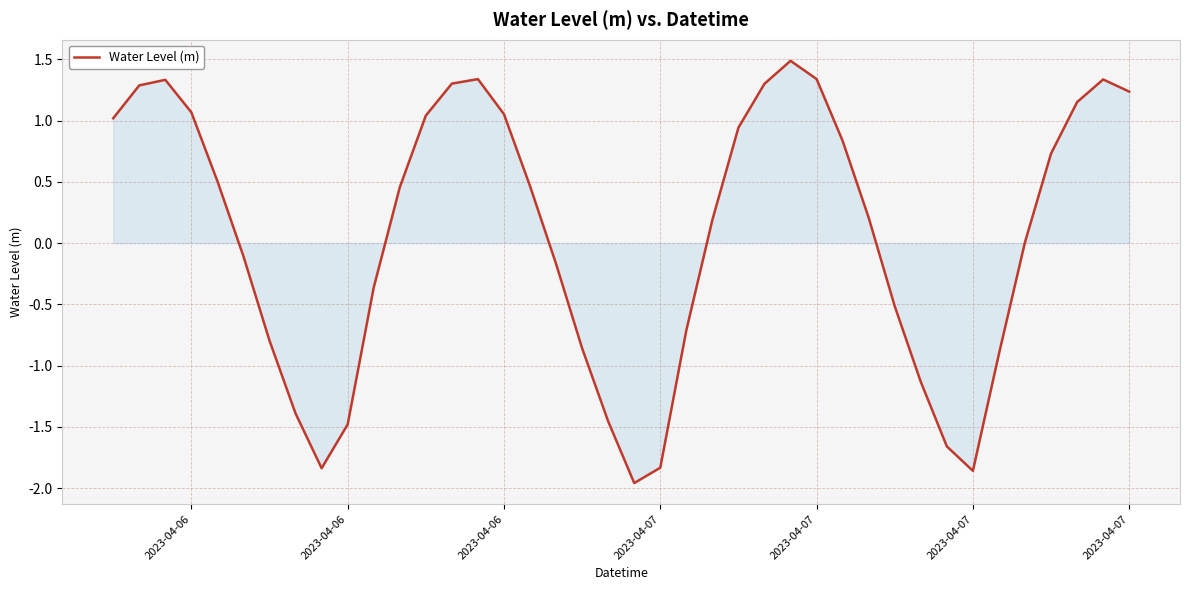

What is the difference between the maximum and minimum values?

3.4